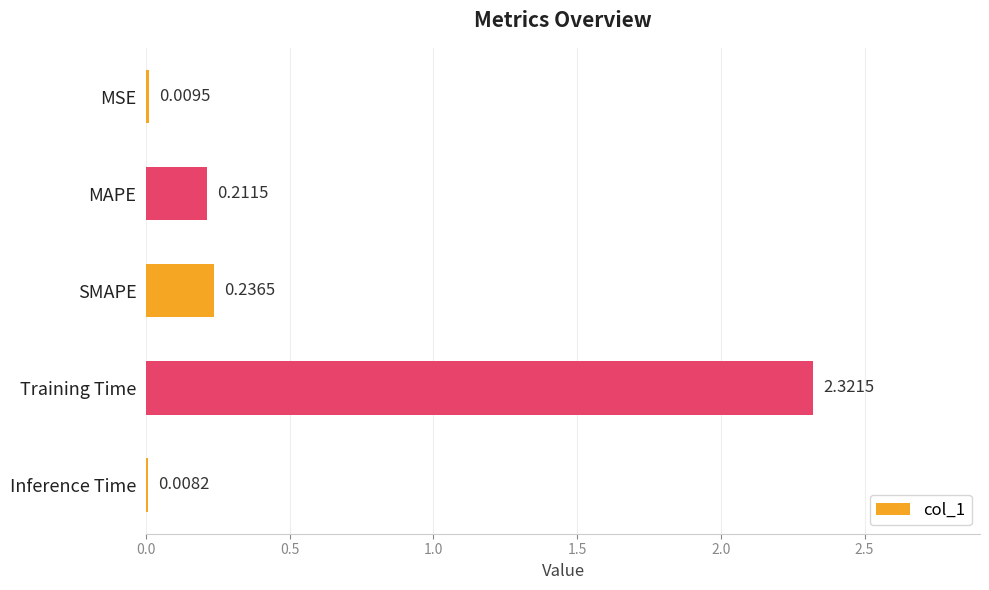

What is the change in value from MAPE to Training Time?

+2.1